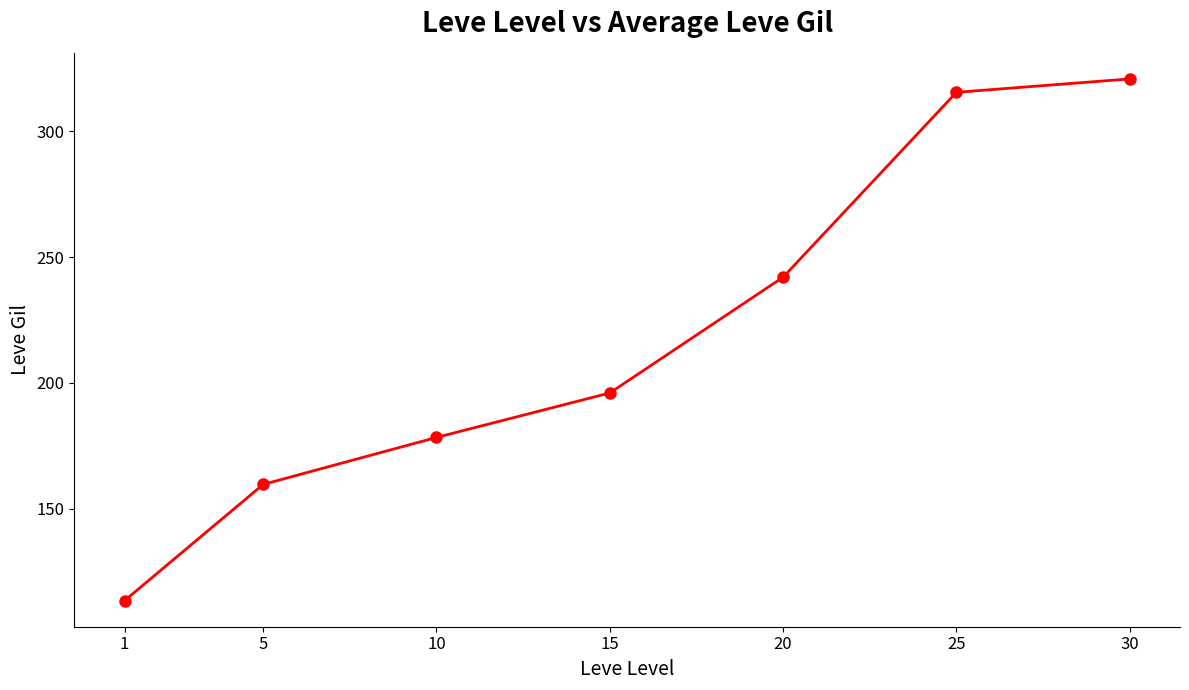

What is the greatest value displayed?

320.8